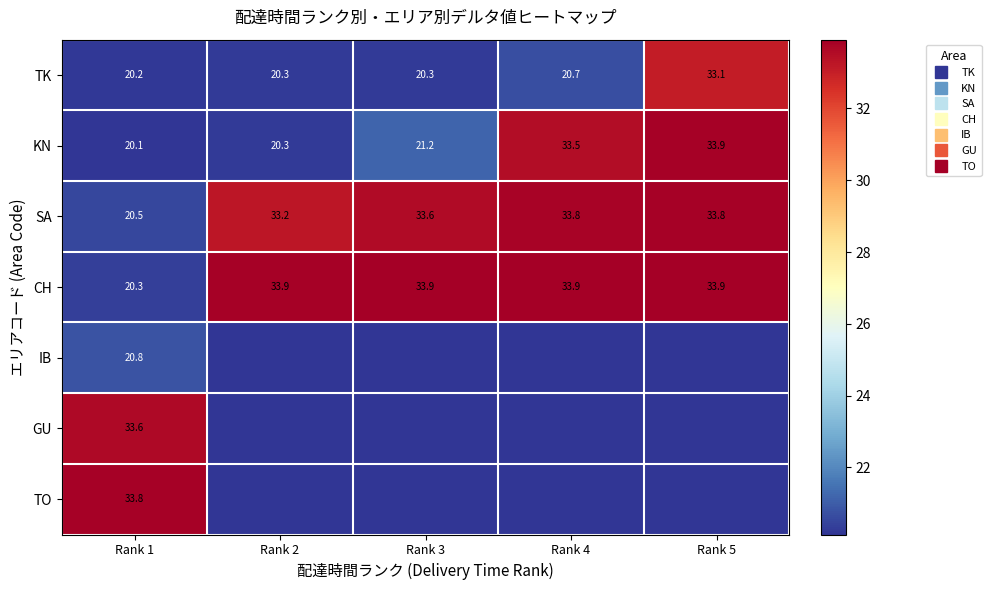

Is it true that KN equals 8.4 at Rank 1?

False